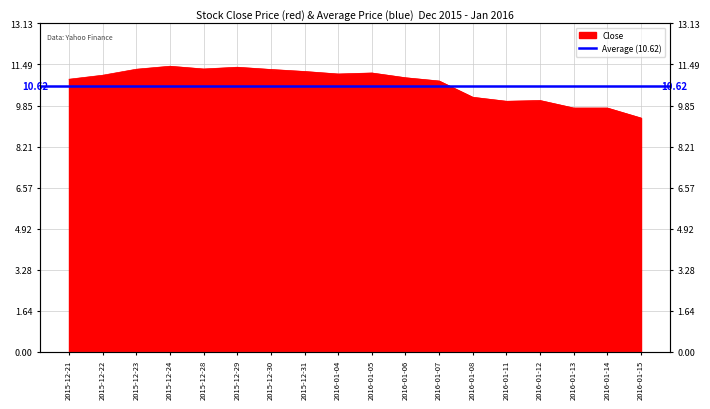

At which label does the data first exceed 11?

2015-12-22